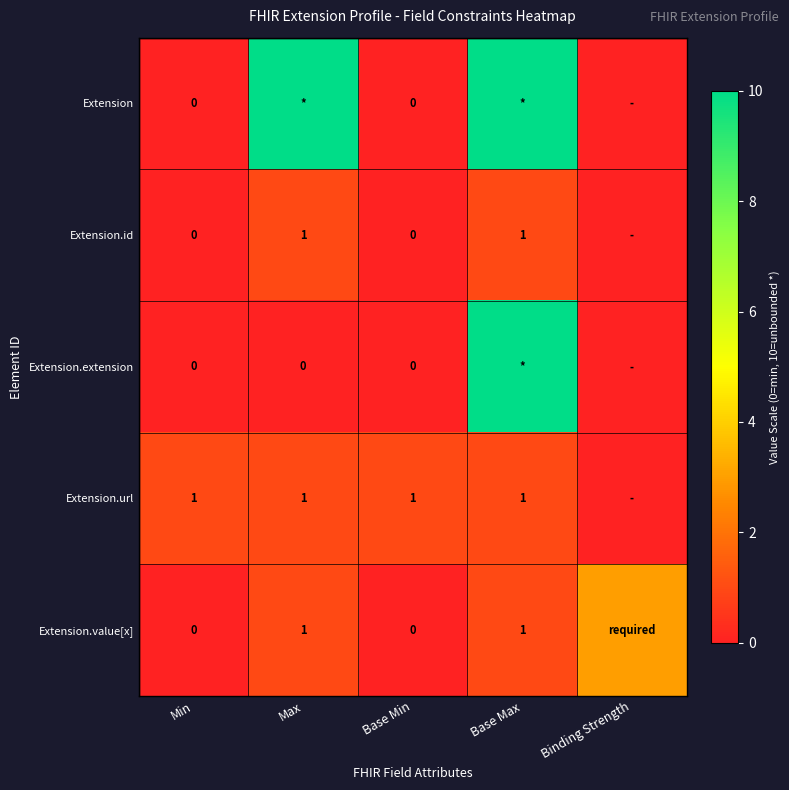

The value of Extension.url at Min is 1. True or false?

True